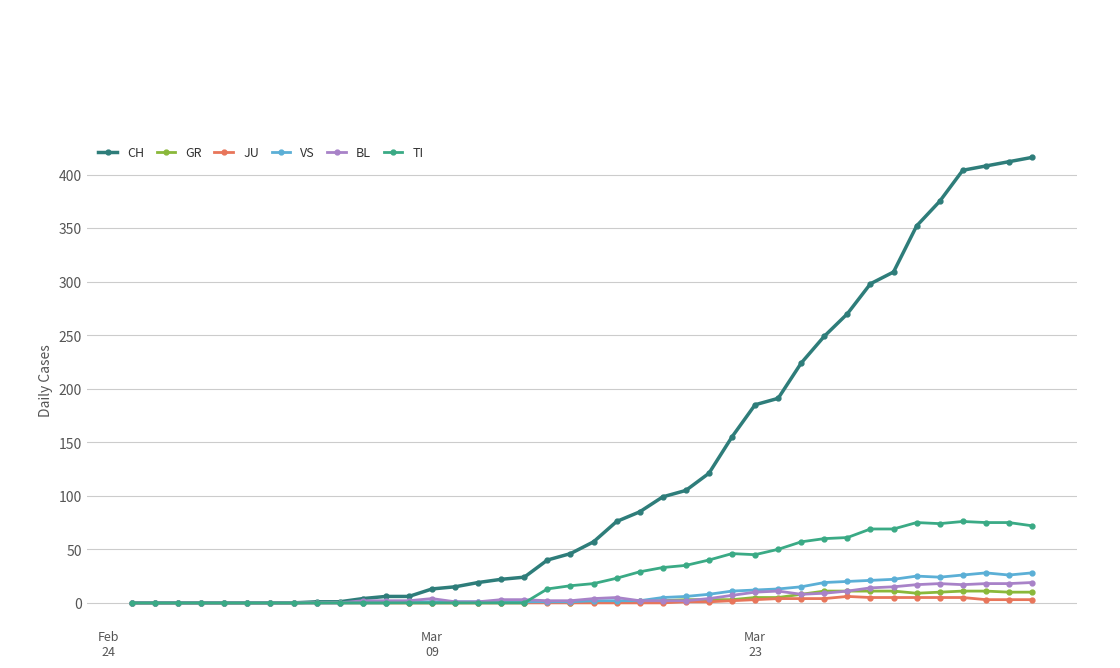

Which series has the largest range (max minus min)?

CH